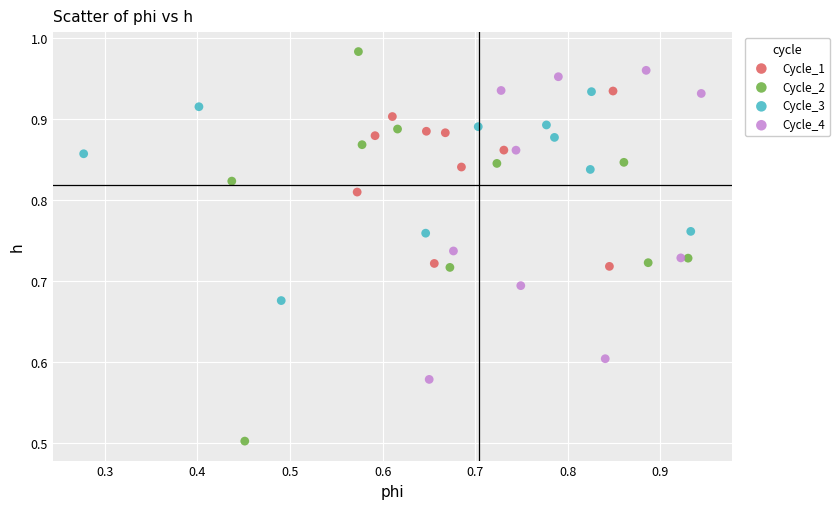

Which series contains the lowest Y value?

Cycle_2